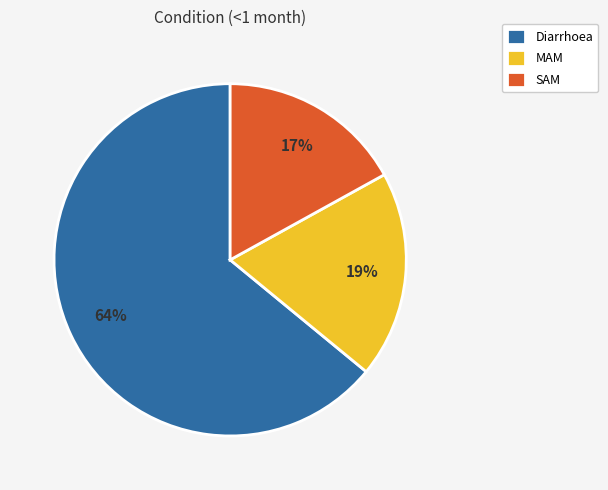

How many segments does this pie chart have?

3